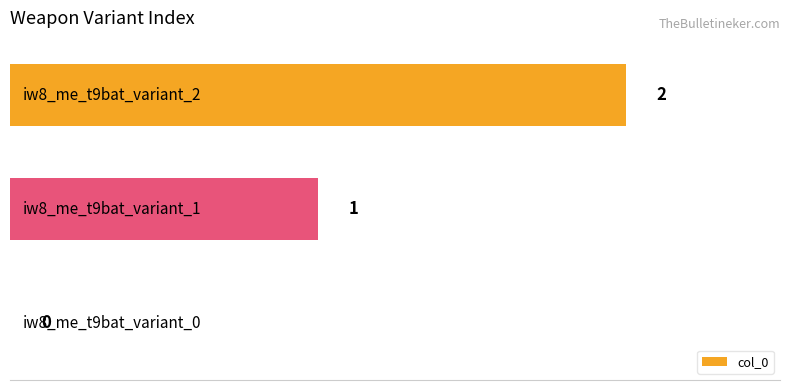

How many values are between 0 and 2?

3